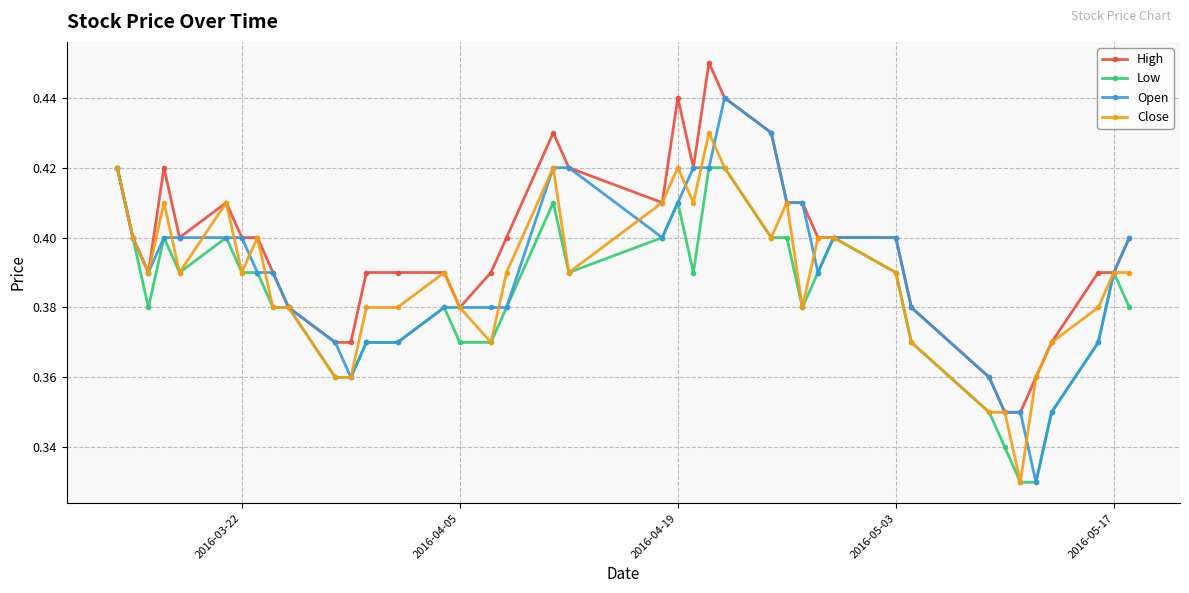

Which series has the largest total across all categories?

High